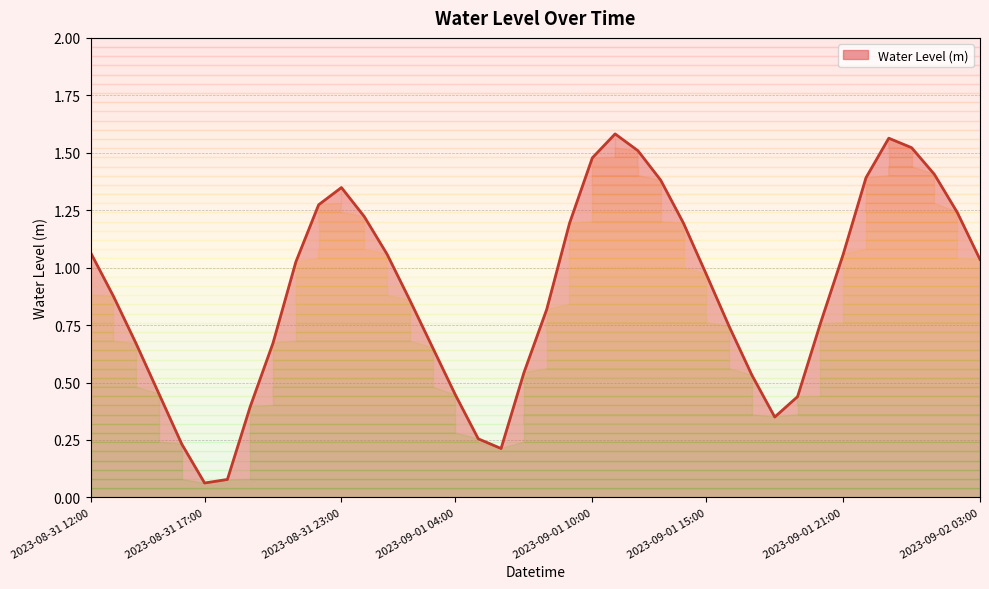

True or false: the data shows 0.1 at 2023-08-31 19:00.

False